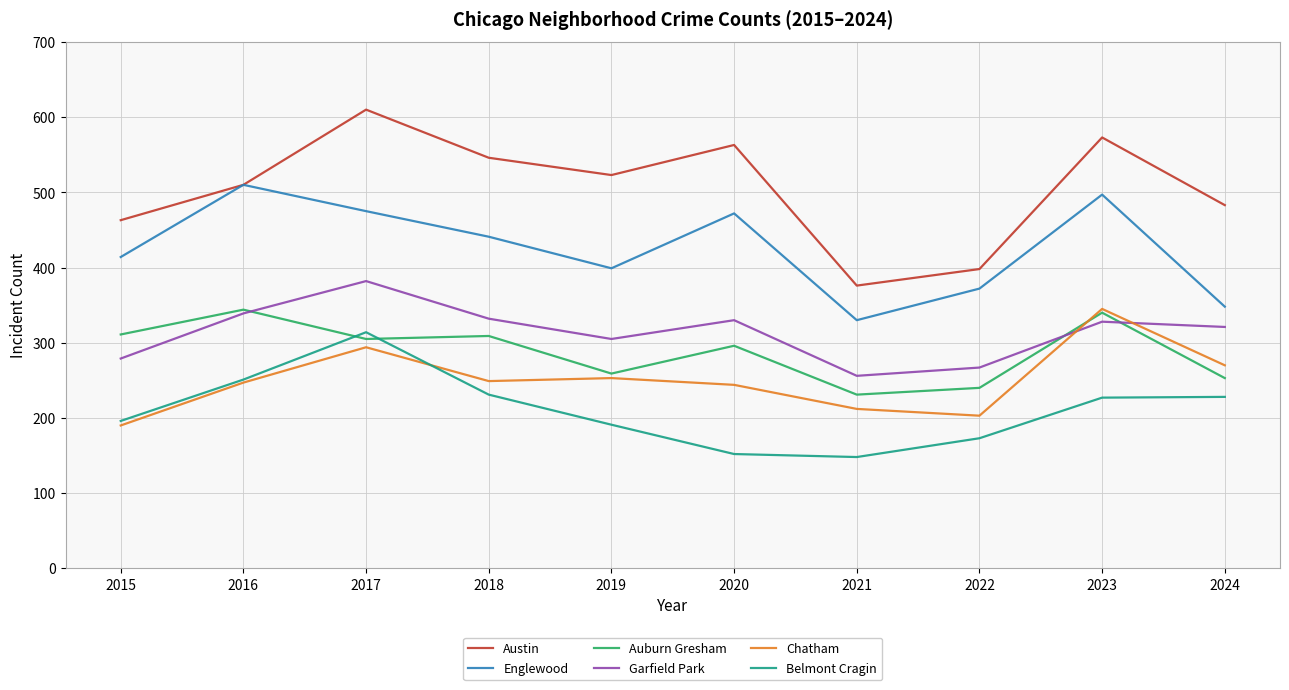

The value of Austin at 2017 is 213. True or false?

False